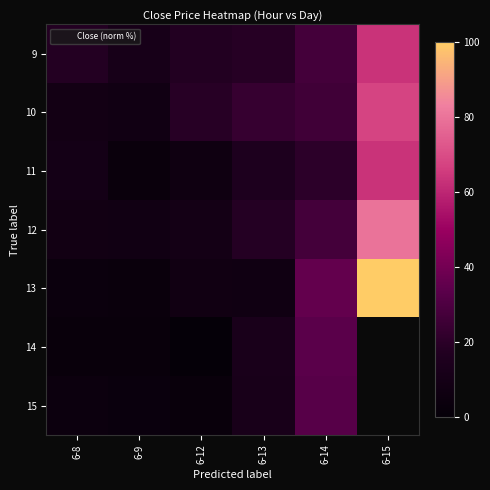

At 6-14, list the series in order from smallest to largest.

11, 10, 9, 12, 15, 14, 13